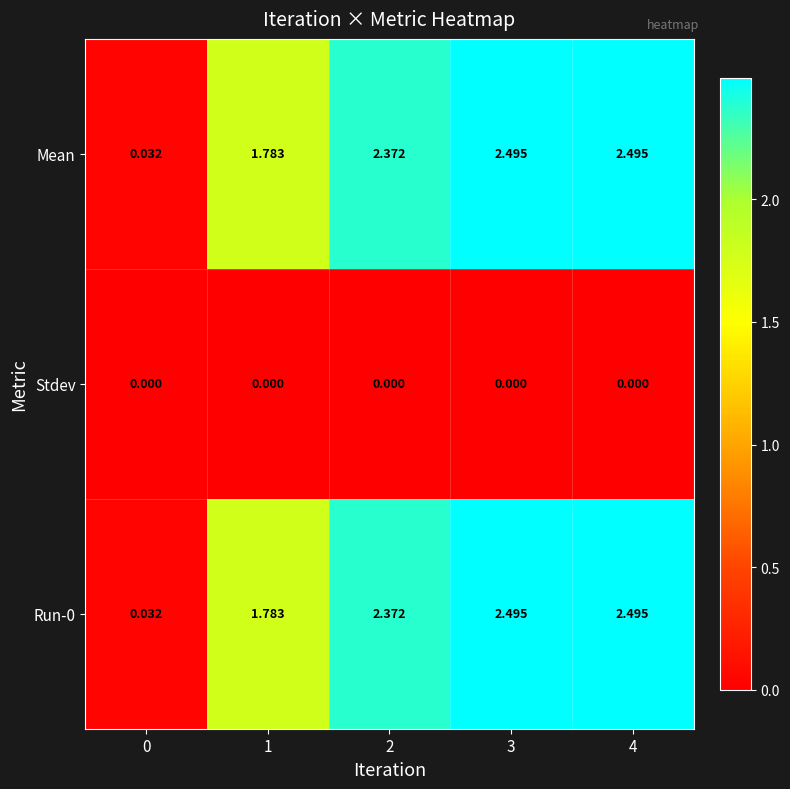

Which has a higher value, 4 or 0?

4